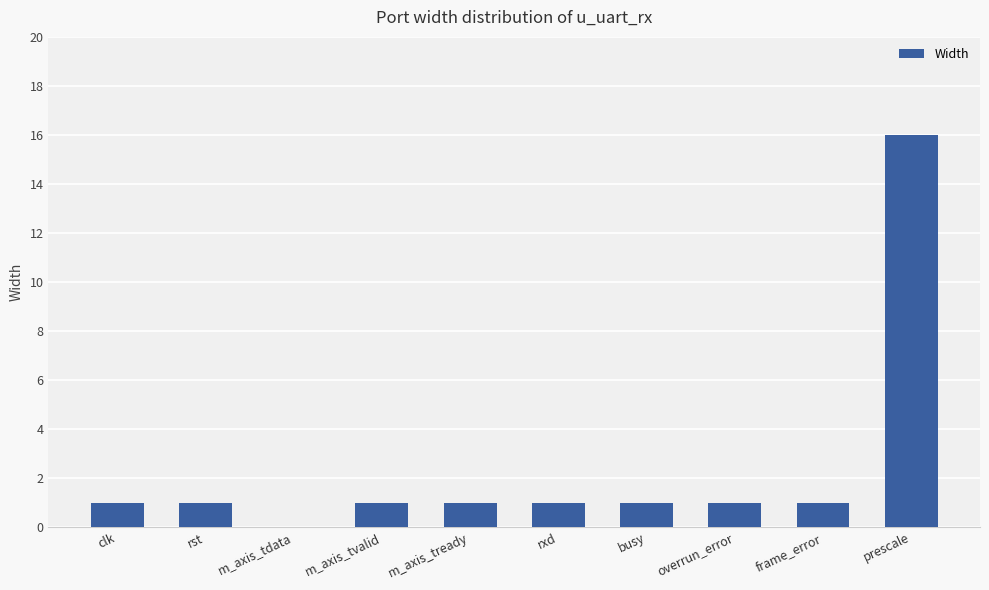

What is the sum of all values?

24